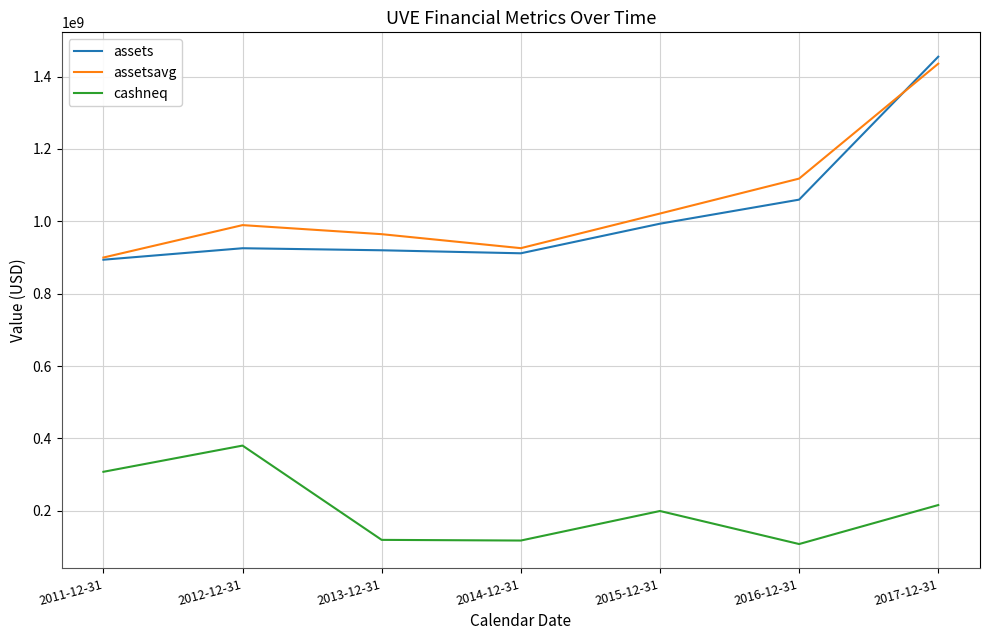

True or false: cashneq has a value of 119875000 at 2013-12-31.

True